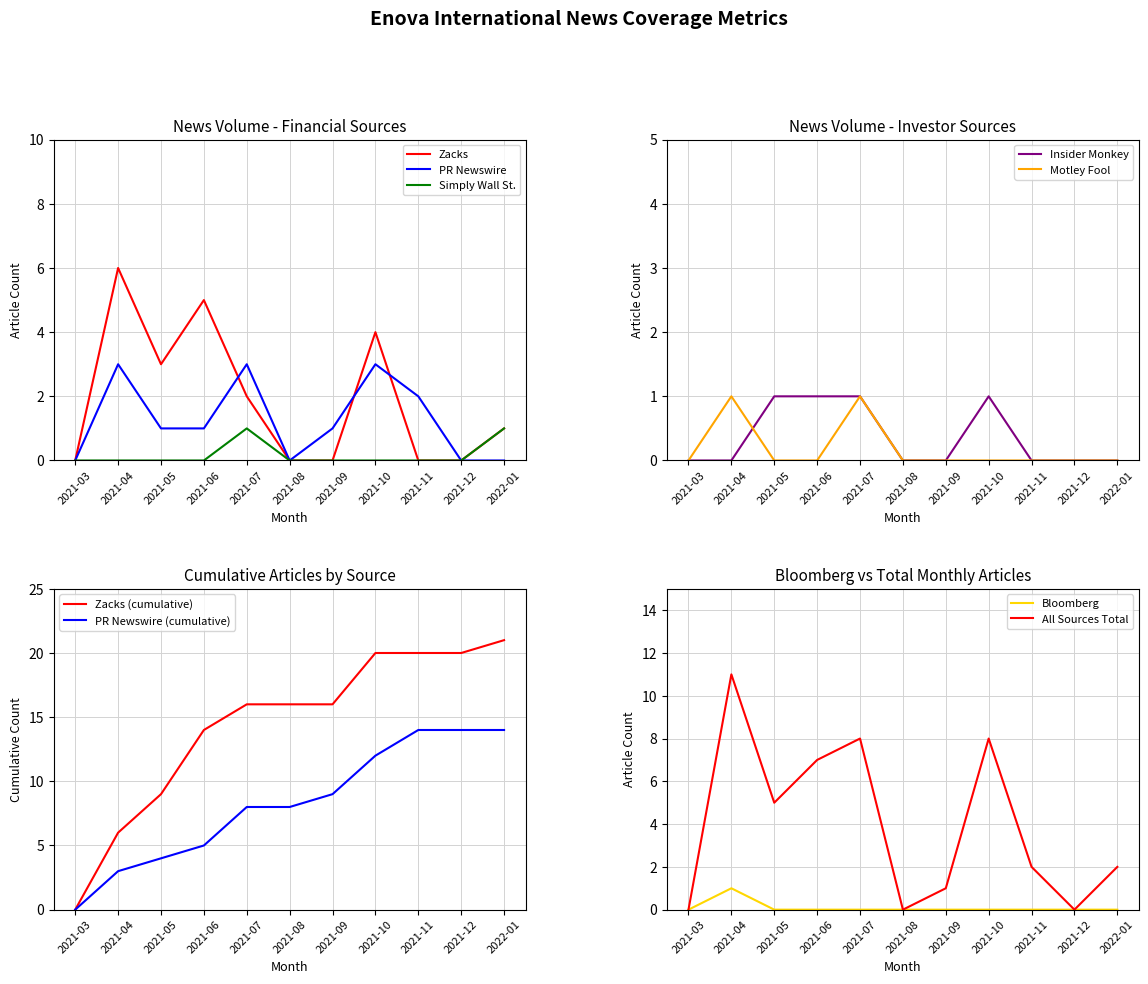

Reading left to right, transcribe all the data shown in this chart.

Zacks: 2021-03=0	2021-04=6	2021-05=3	2021-06=5	2021-07=2	2021-08=0	2021-09=0	2021-10=4	2021-11=0	2021-12=0	2022-01=1
PR Newswire: 2021-03=0	2021-04=3	2021-05=1	2021-06=1	2021-07=3	2021-08=0	2021-09=1	2021-10=3	2021-11=2	2021-12=0	2022-01=0
Simply Wall St.: 2021-03=0	2021-04=0	2021-05=0	2021-06=0	2021-07=1	2021-08=0	2021-09=0	2021-10=0	2021-11=0	2021-12=0	2022-01=1
Insider Monkey: 2021-03=0	2021-04=0	2021-05=1	2021-06=1	2021-07=1	2021-08=0	2021-09=0	2021-10=1	2021-11=0	2021-12=0	2022-01=0
Motley Fool: 2021-03=0	2021-04=1	2021-05=0	2021-06=0	2021-07=1	2021-08=0	2021-09=0	2021-10=0	2021-11=0	2021-12=0	2022-01=0
Bloomberg: 2021-03=0	2021-04=1	2021-05=0	2021-06=0	2021-07=0	2021-08=0	2021-09=0	2021-10=0	2021-11=0	2021-12=0	2022-01=0